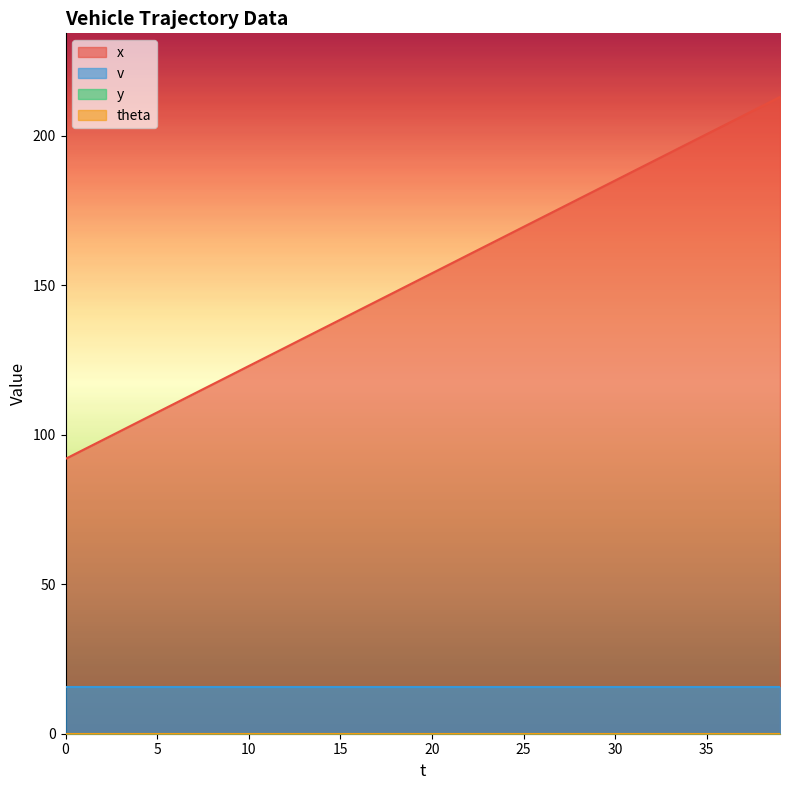

List the labels in order of x value, largest first.

39, 38, 37, 36, 35, 34, 33, 32, 31, 30, 29, 28, 27, 26, 25, 24, 23, 22, 21, 20, 19, 18, 17, 16, 15, 14, 13, 12, 11, 10, 9, 8, 7, 6, 5, 4, 3, 2, 1, 0